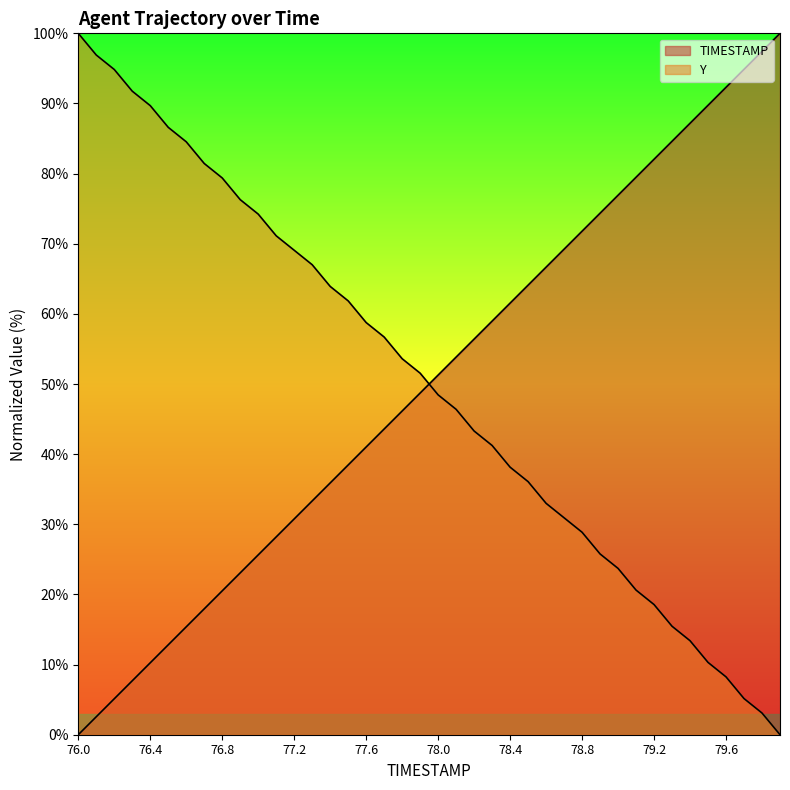

How many intersections are there between TIMESTAMP and Y?

1